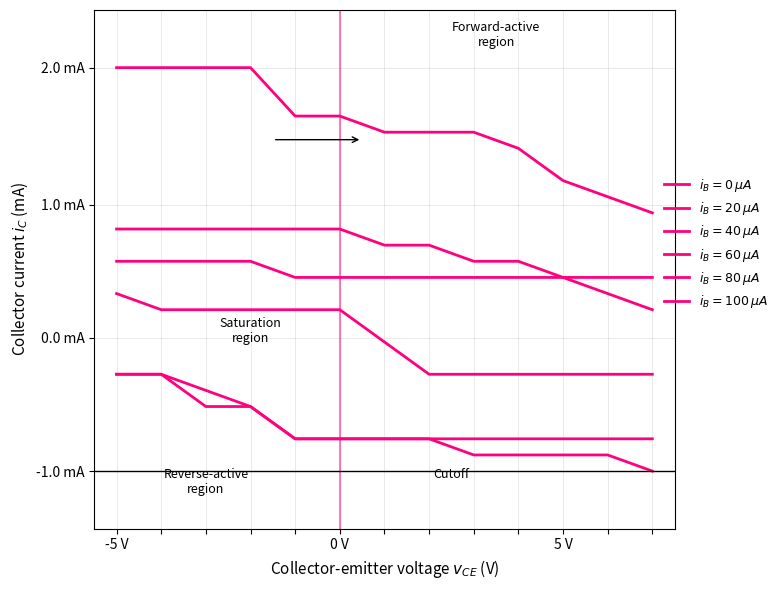

List the series in order of their peak value, highest first.

row5, row2, row1, row3, row0, row4